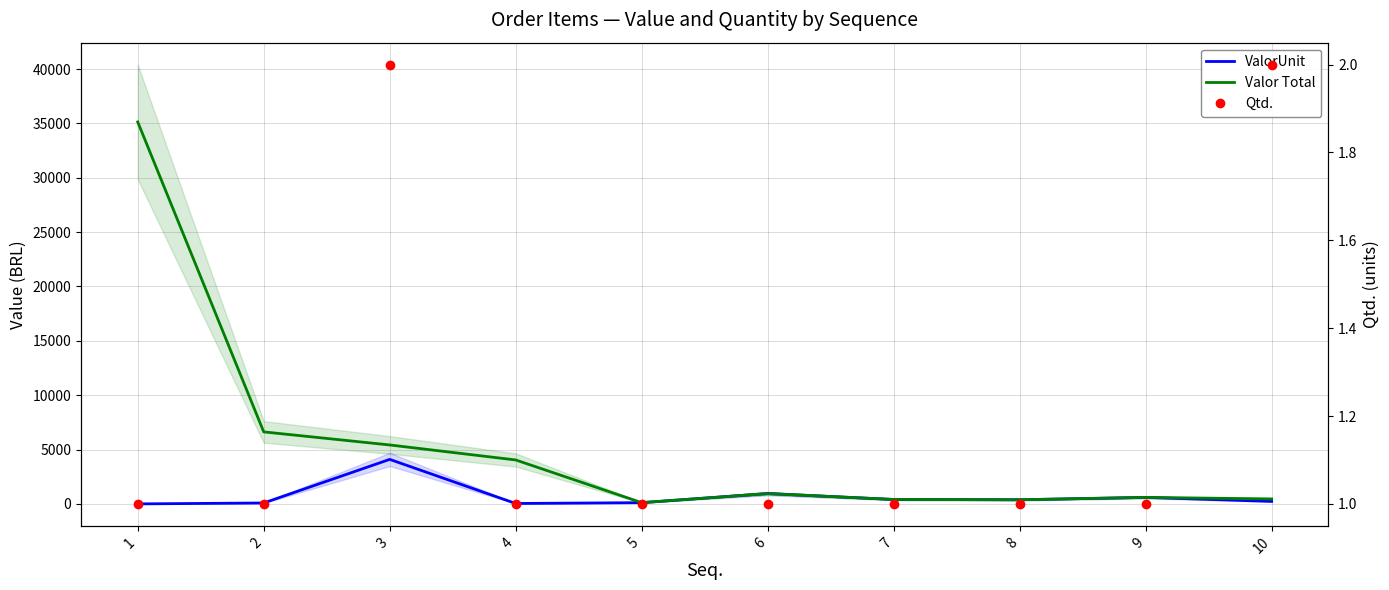

Where is the first local minimum for Valor Total?

5